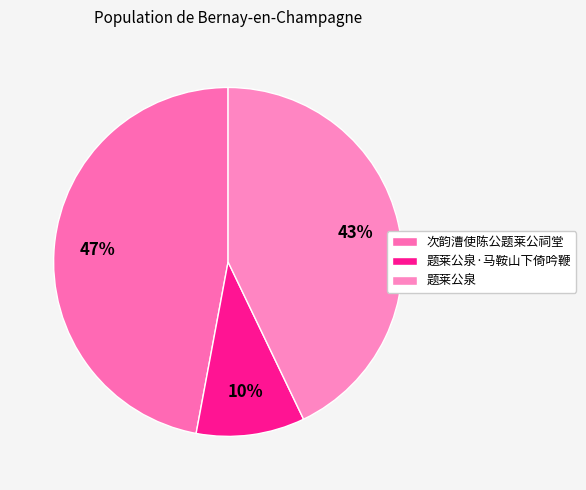

Which category has the biggest portion of the pie?

次韵漕使陈公题莱公祠堂